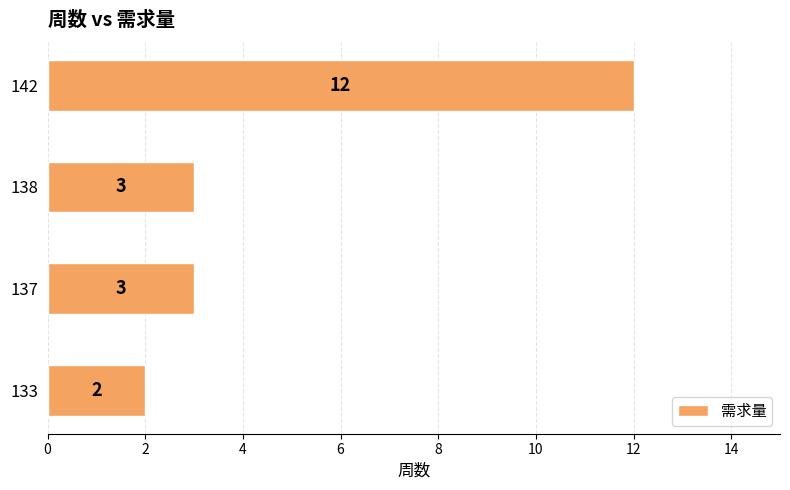

Reading bottom to top, transcribe all the data shown in this chart.

133=2	137=3	138=3	142=12